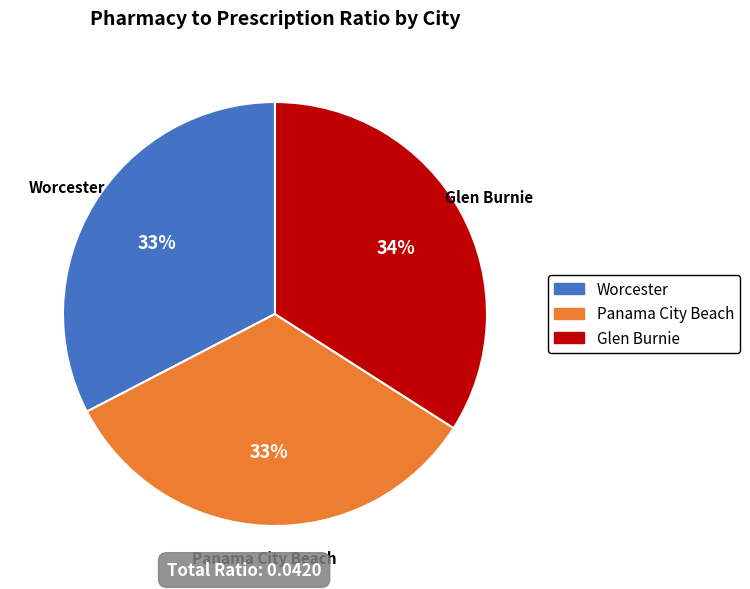

To the nearest percent, what is the combined percentage of Worcester and Glen Burnie?

67%